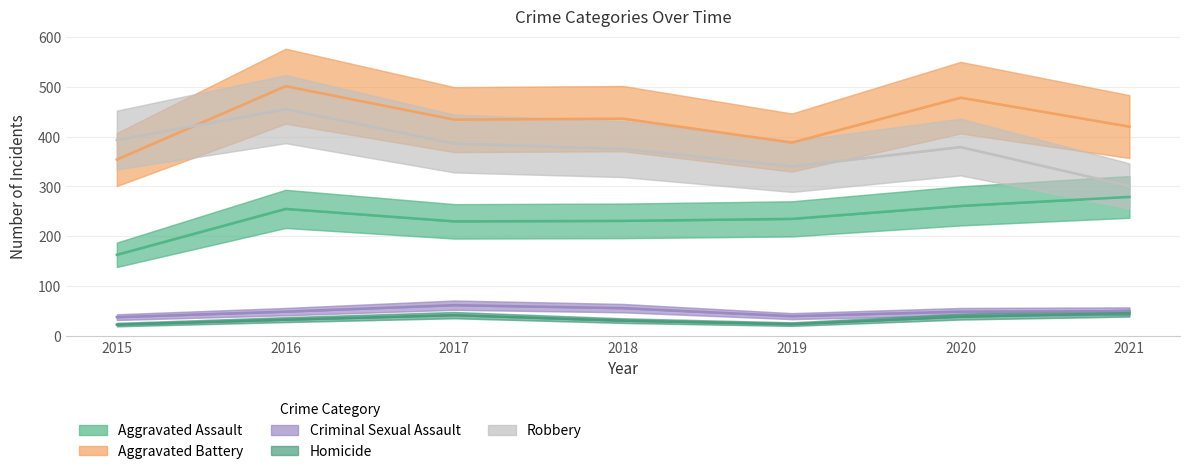

True or false: Robbery has more than 0 points higher than both neighbors.

True